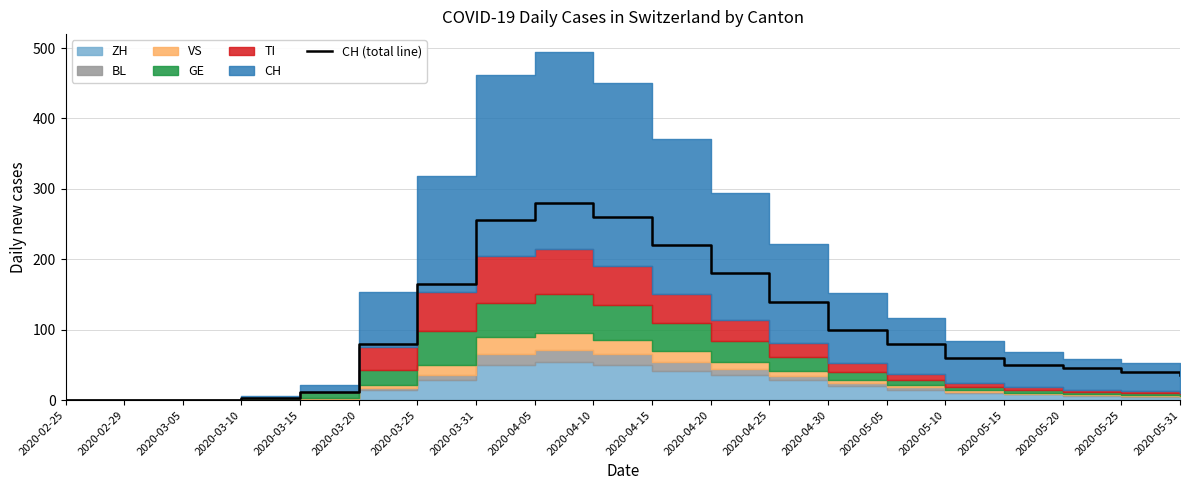

The CH (total line) series shows 26 at 2020-05-15. True or false?

False